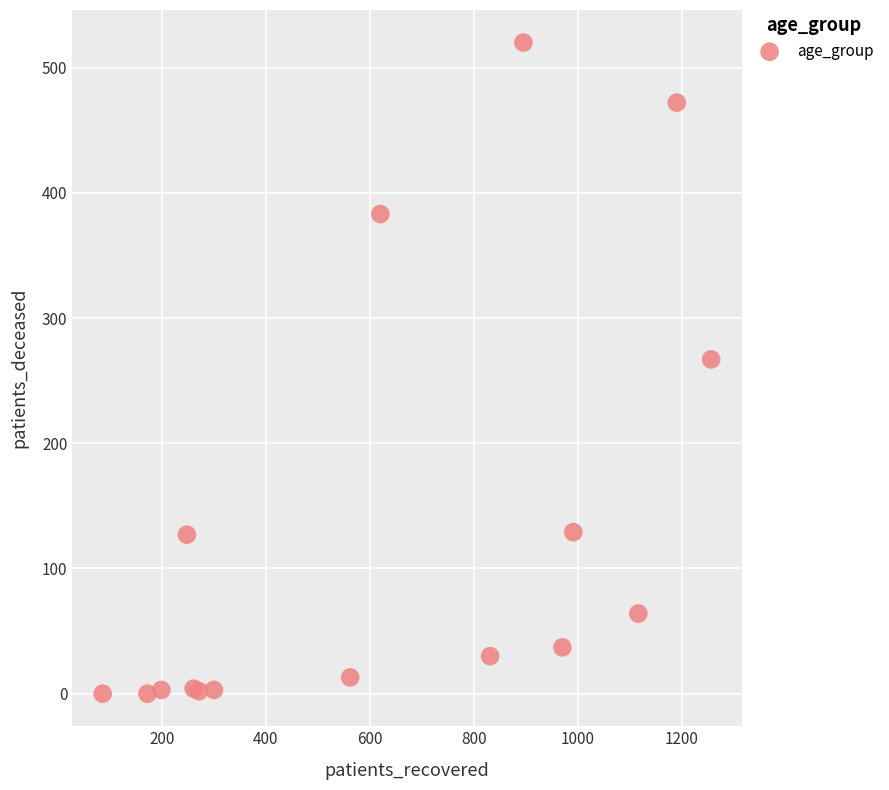

What Y value in the scatter plot is closest to 260?

267